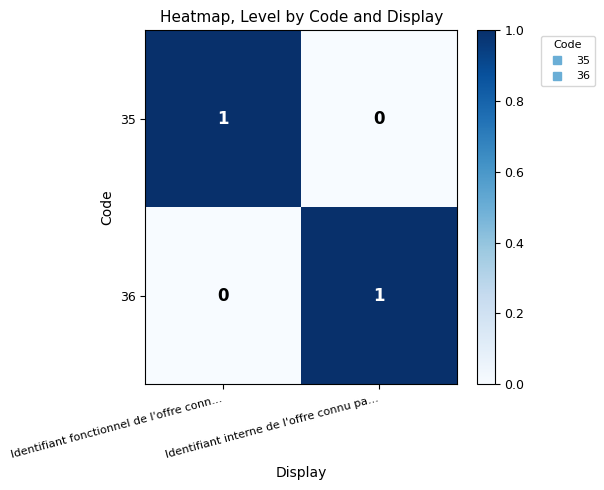

At which label does 36 reach its minimum?

Identifiant fonctionnel de l'offre conn...